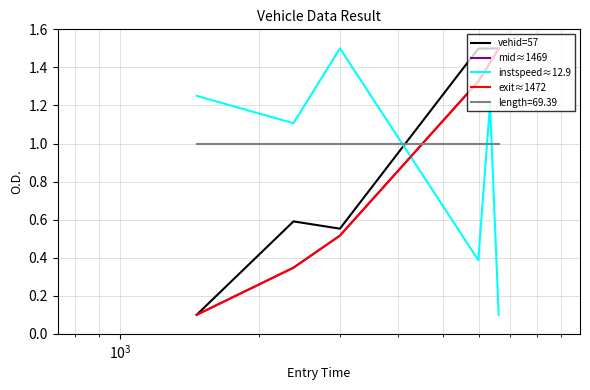

What is the greatest value displayed?

1.5